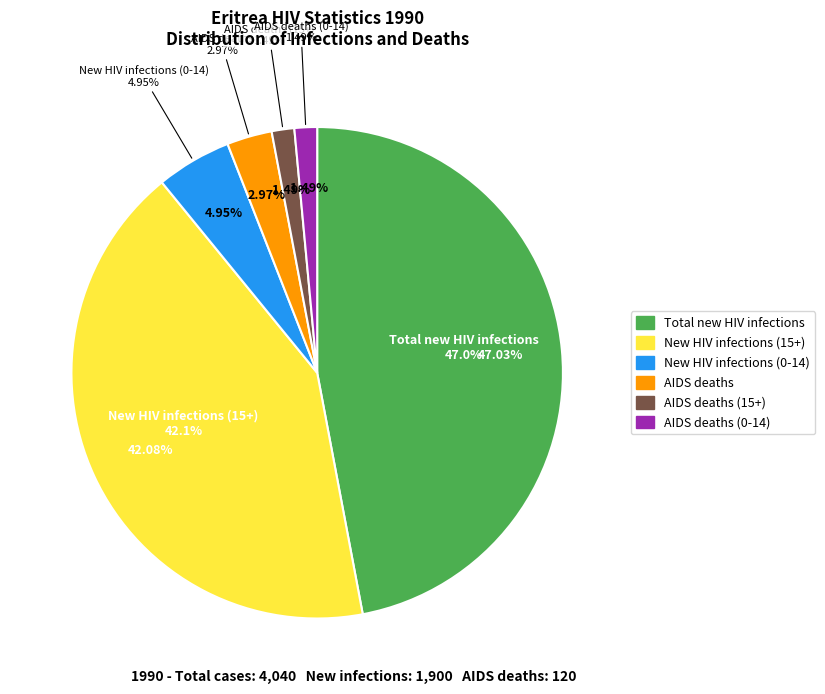

Is it true that 1992 is 15% of the pie?

False